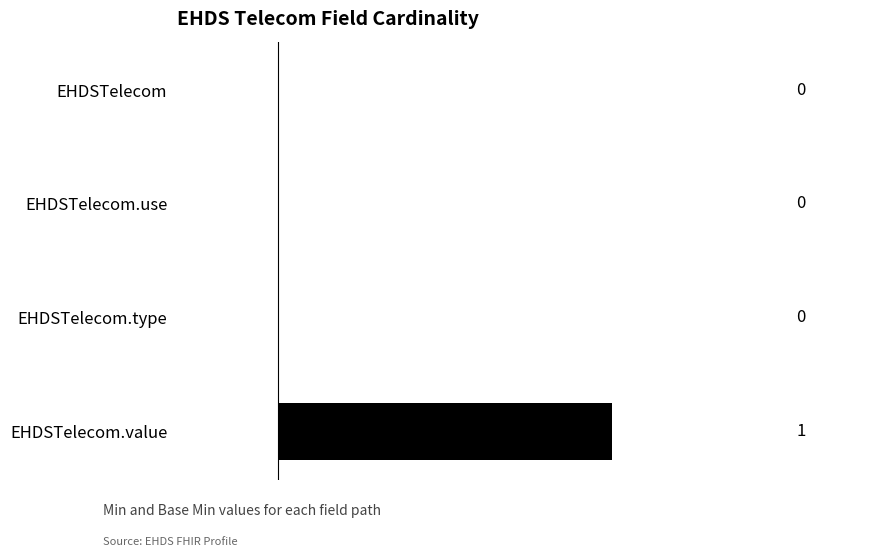

What is the change in value from EHDSTelecom.type to EHDSTelecom.value?

+1